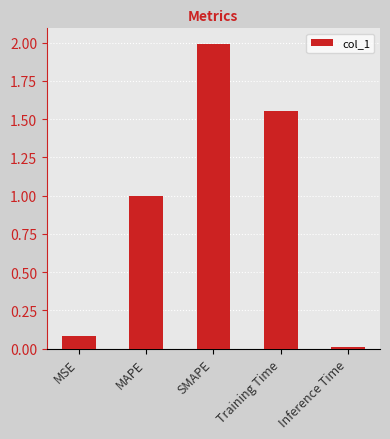

Which label corresponds to the smallest value in the chart?

Inference Time